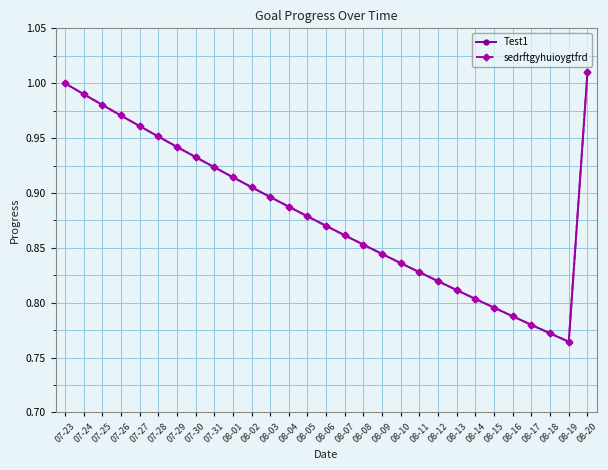

True or false: sedrftgyhuioygtfrd and Test1 intersect in this chart.

False